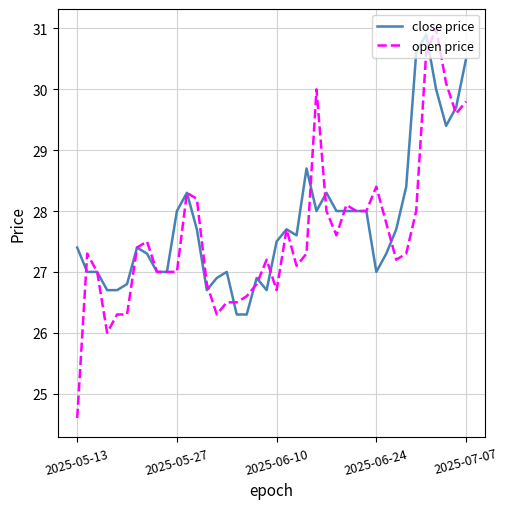

Which series has the widest spread of values?

open price